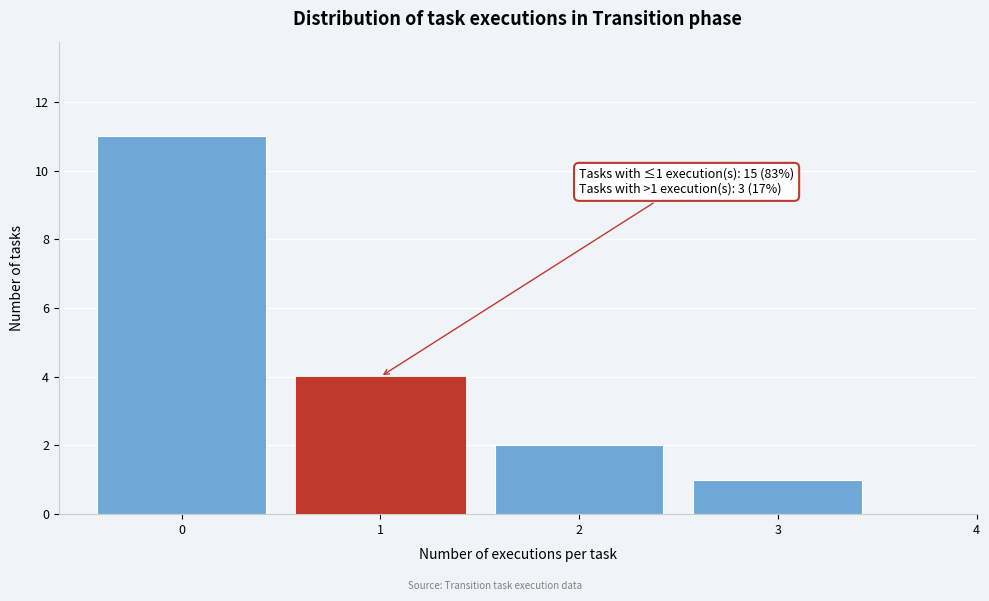

Which range on the x-axis has the tallest bar?

-0.5 to 0.5